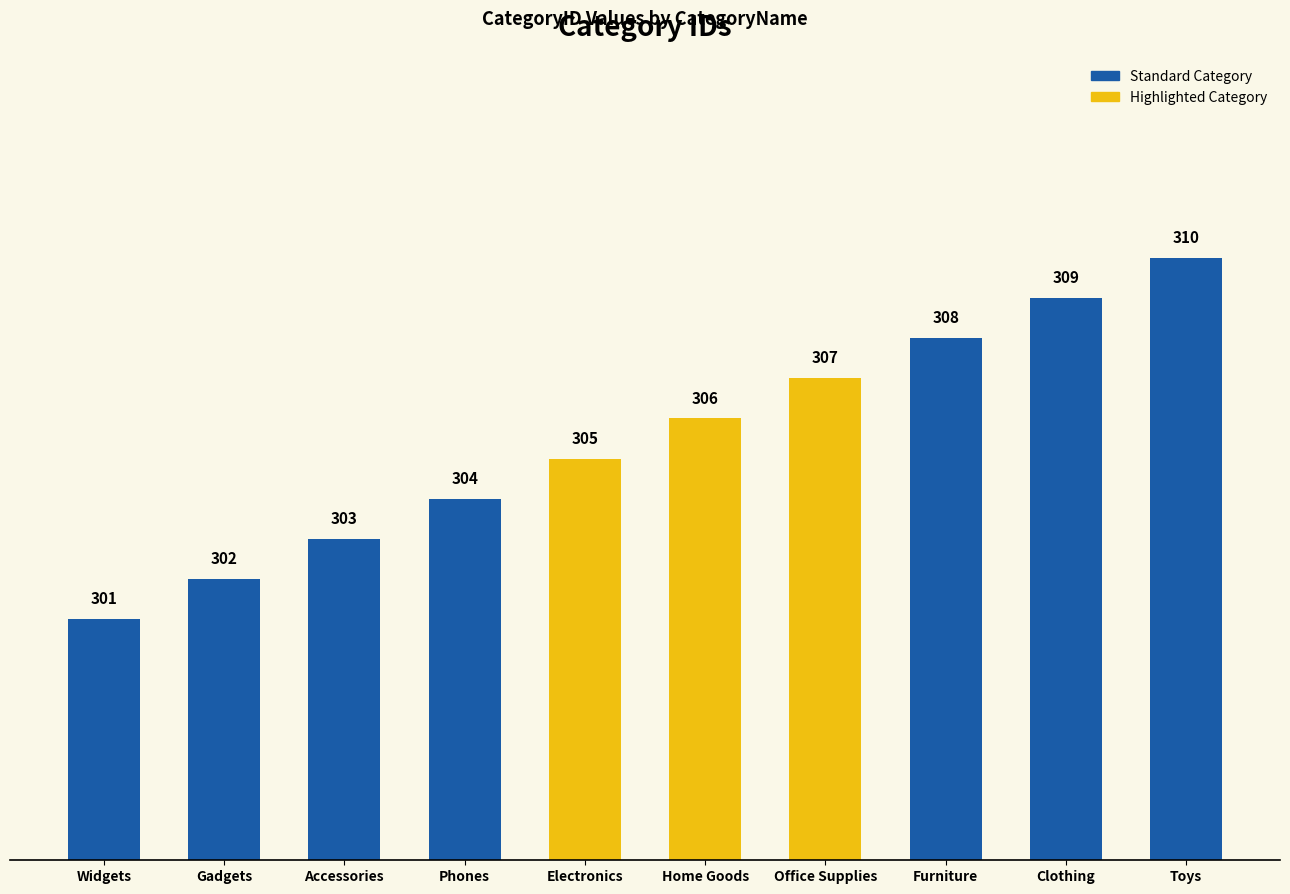

What is the label of the 4th bar from the left?

Phones